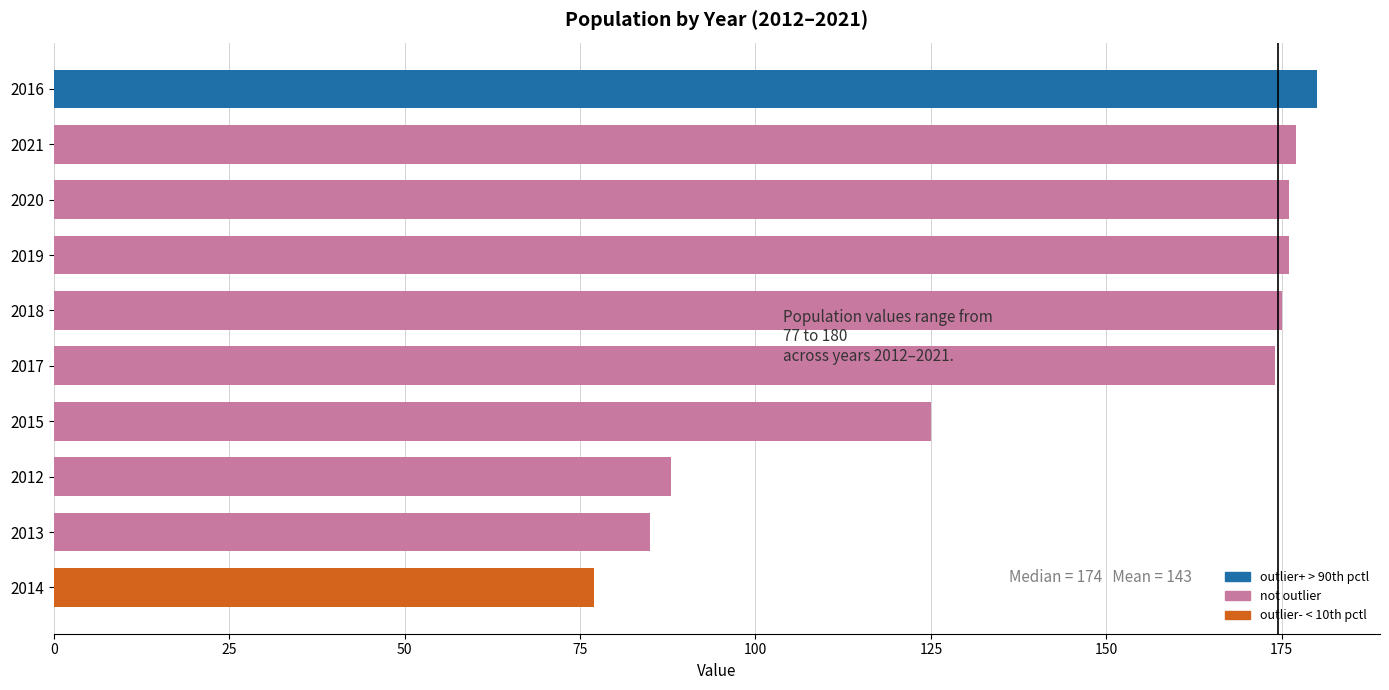

Reading bottom to top, what are all the values shown in this chart?

2014=77	2013=85	2012=88	2015=125	2017=174	2018=175	2019=176	2020=176	2021=177	2016=180